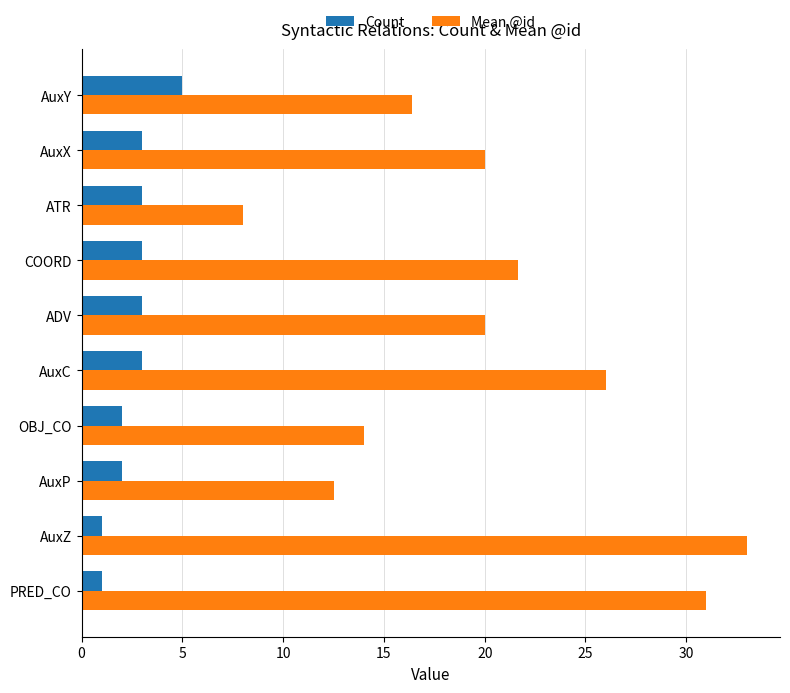

At which label does Count reach its peak?

AuxY